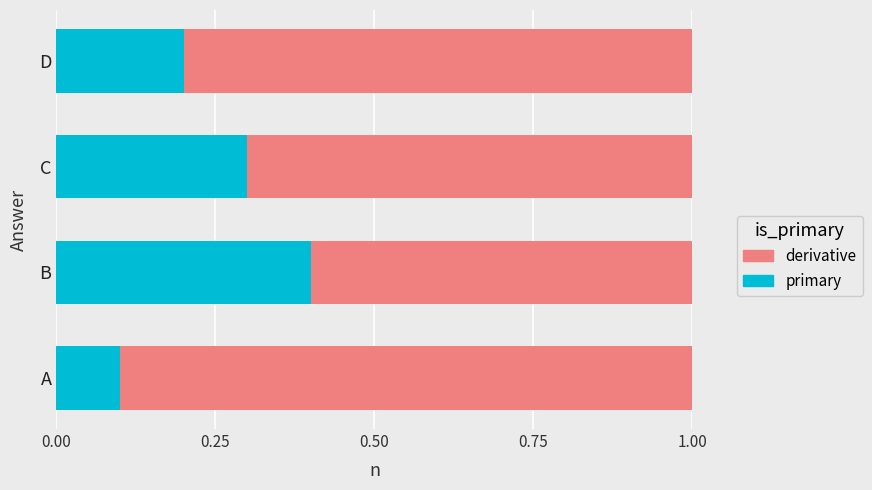

Is it true that primary equals 0.3 at D?

False